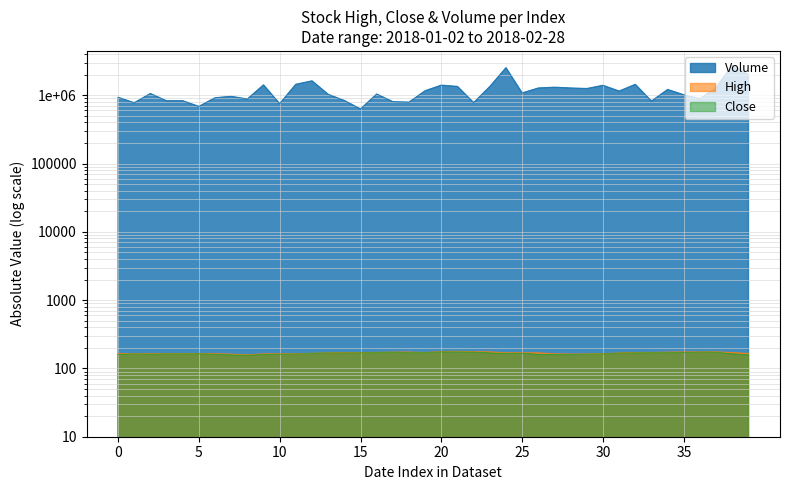

Which series has the largest range (max minus min)?

Volume